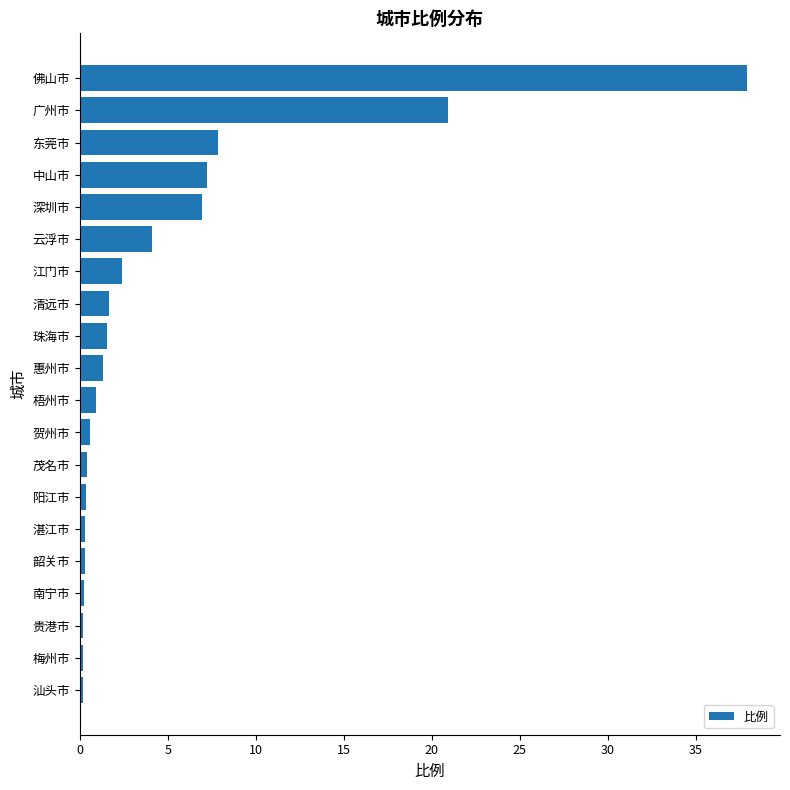

How many data points does each series have?

20